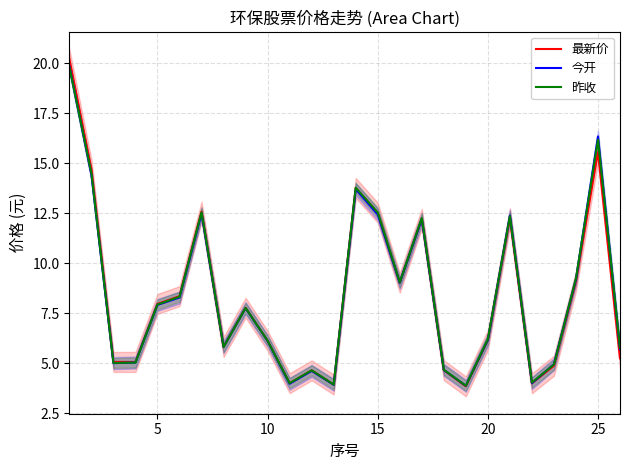

What is the value of the 昨收 point at the 21st from the left?

7.9